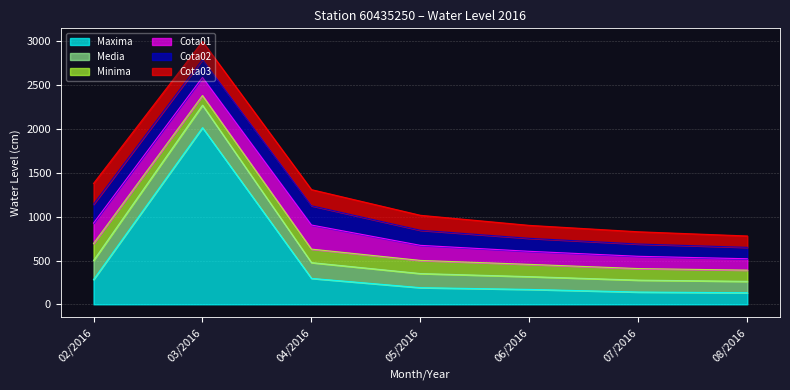

At which label is Cota03 closest to 184?

04/2016